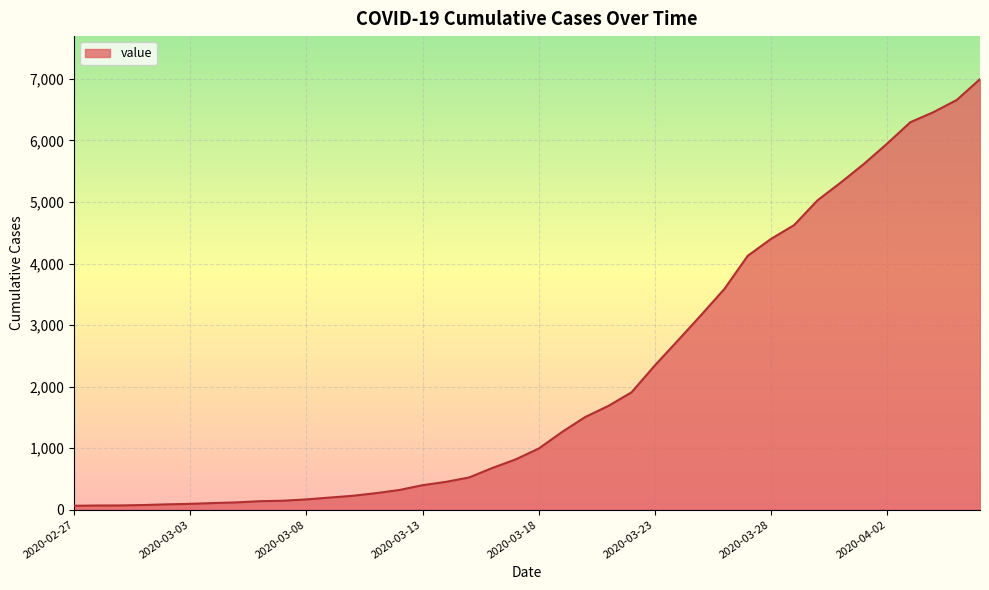

What is the maximum value shown in the chart?

6995